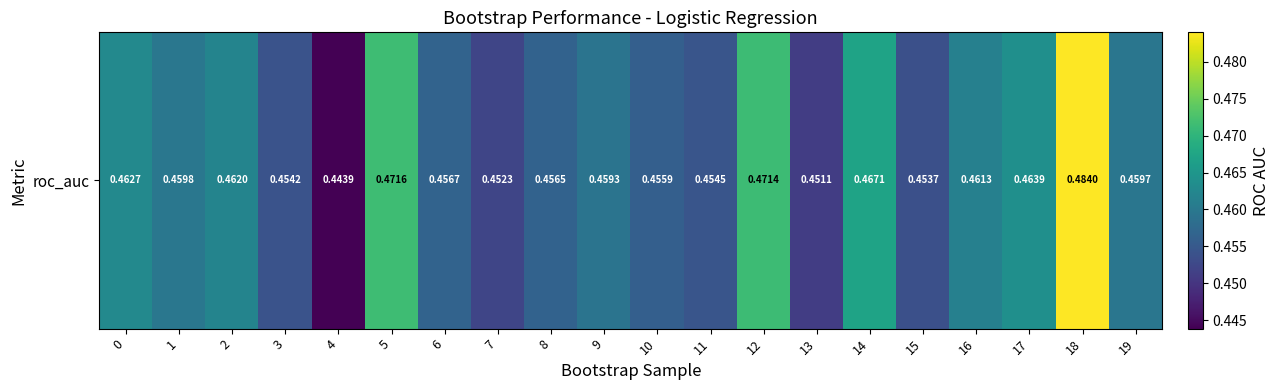

Count the values in the range 0 to 1.

20